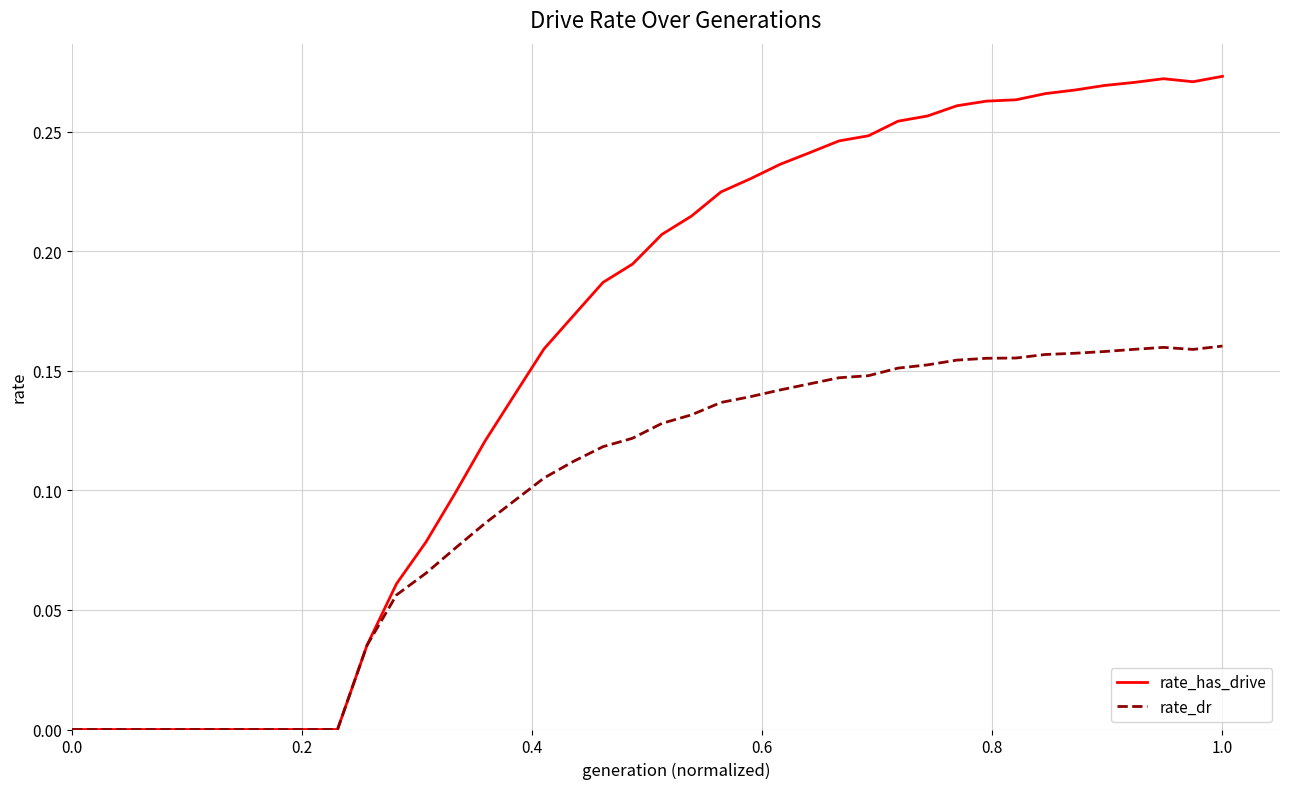

Rank the series by their average value, from highest to lowest.

rate_has_drive, rate_dr